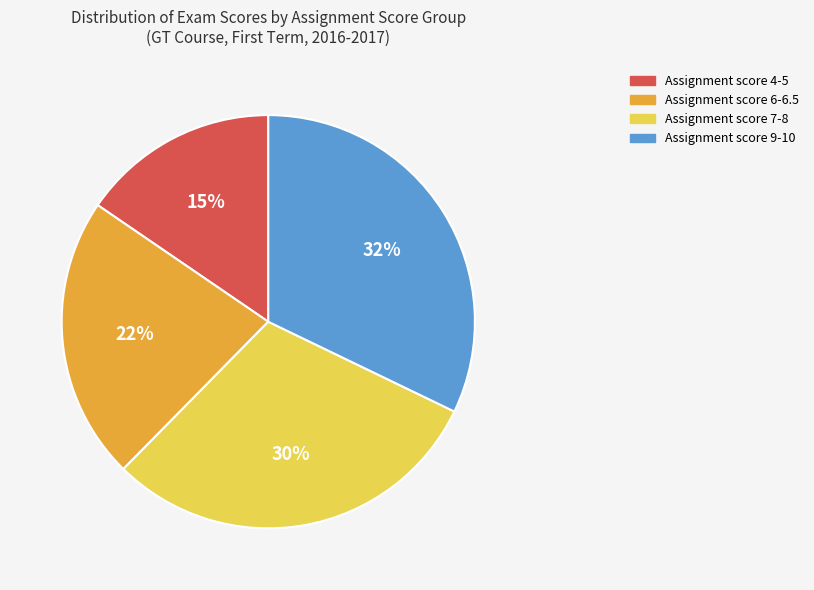

The Assignment score 9-10 slice represents 25% of the pie. True or false?

False